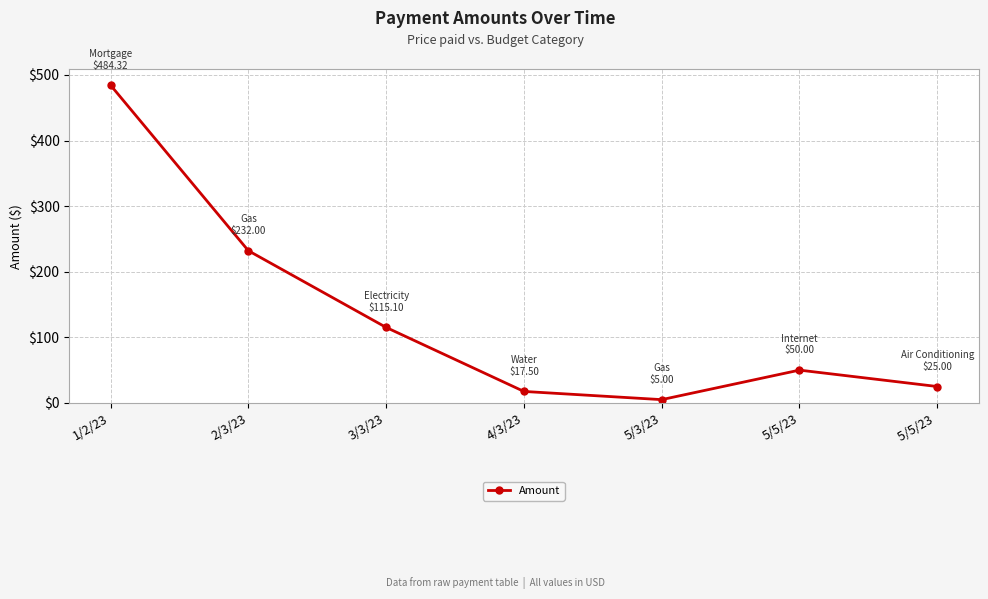

Rank the categories by value from lowest to highest.

5/3/23, 4/3/23, 5/5/23 , 5/5/23, 3/3/23, 2/3/23, 1/2/23